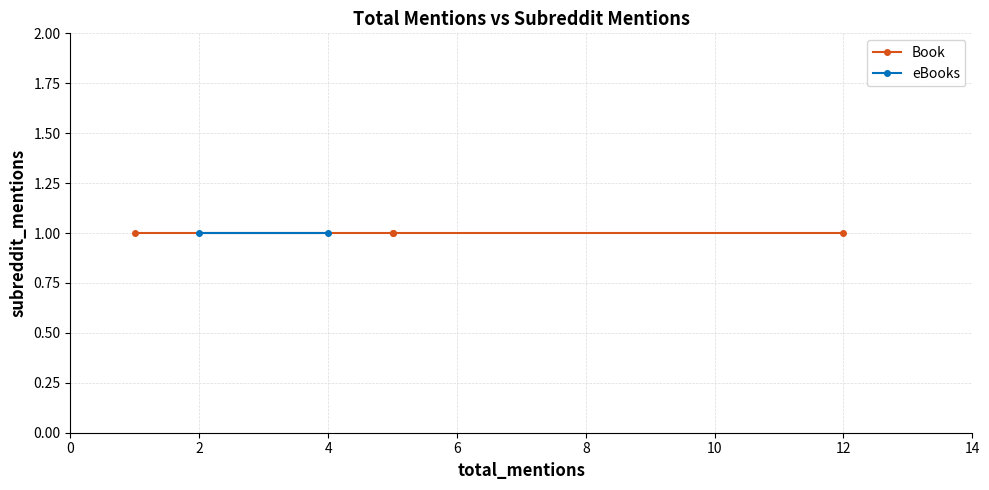

What is the maximum value for eBooks?

4